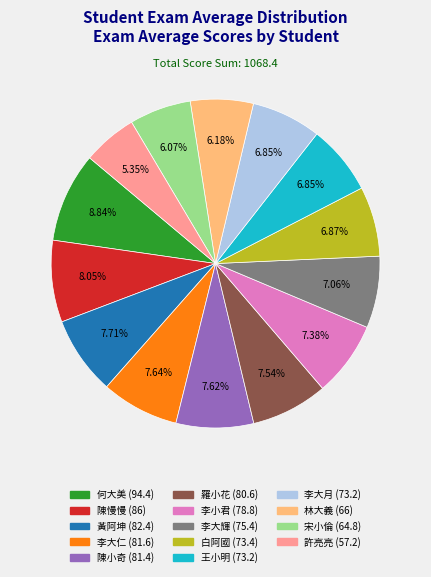

To the nearest percent, what is the combined percentage of 李小君 and 白阿國?

14%